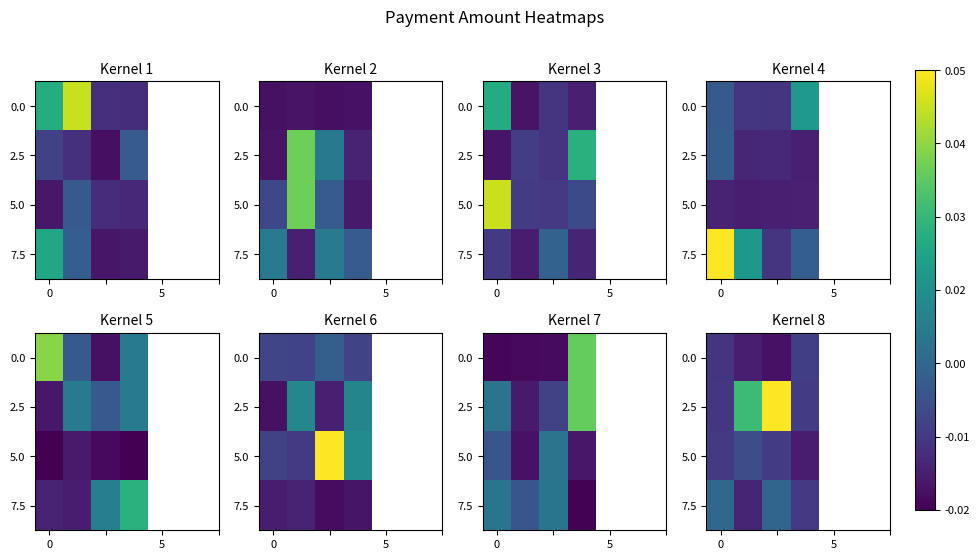

At which category is the sum across all series the highest?

2